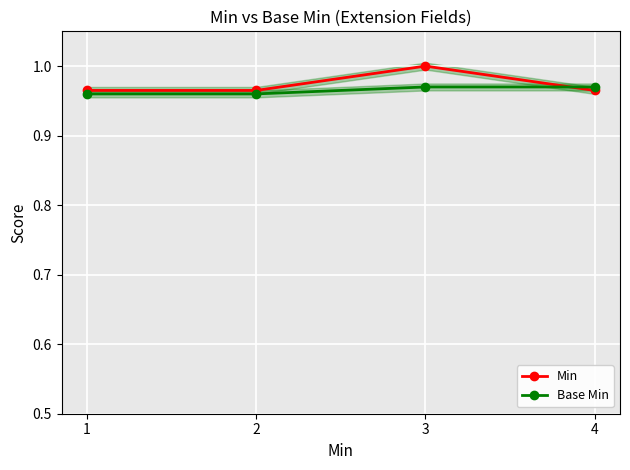

What is the value of the Min point at the 2nd from the left?

1.0